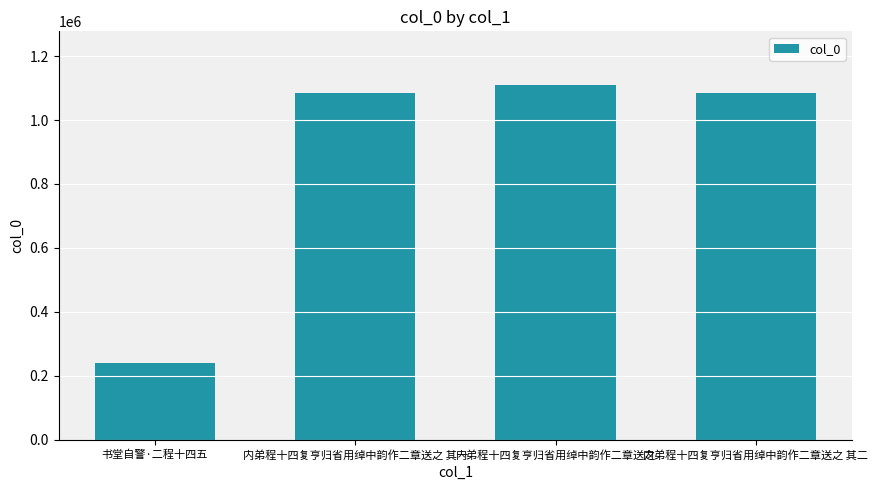

What is the difference between the values at 内弟程十四复亨归省用绰中韵作二章送之 其一 and 书堂自警·二程十四五?

842864